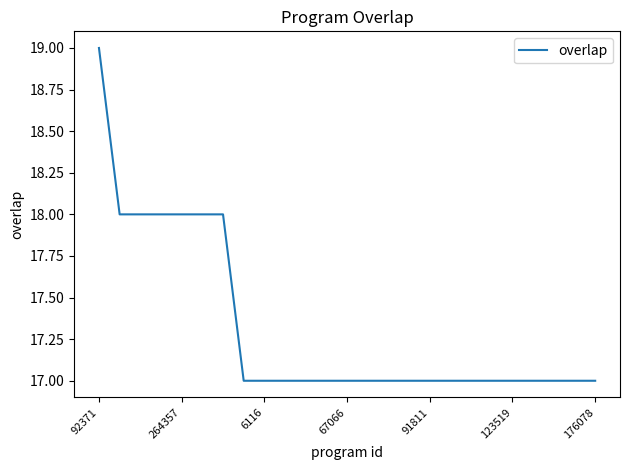

What is the smallest value displayed?

17